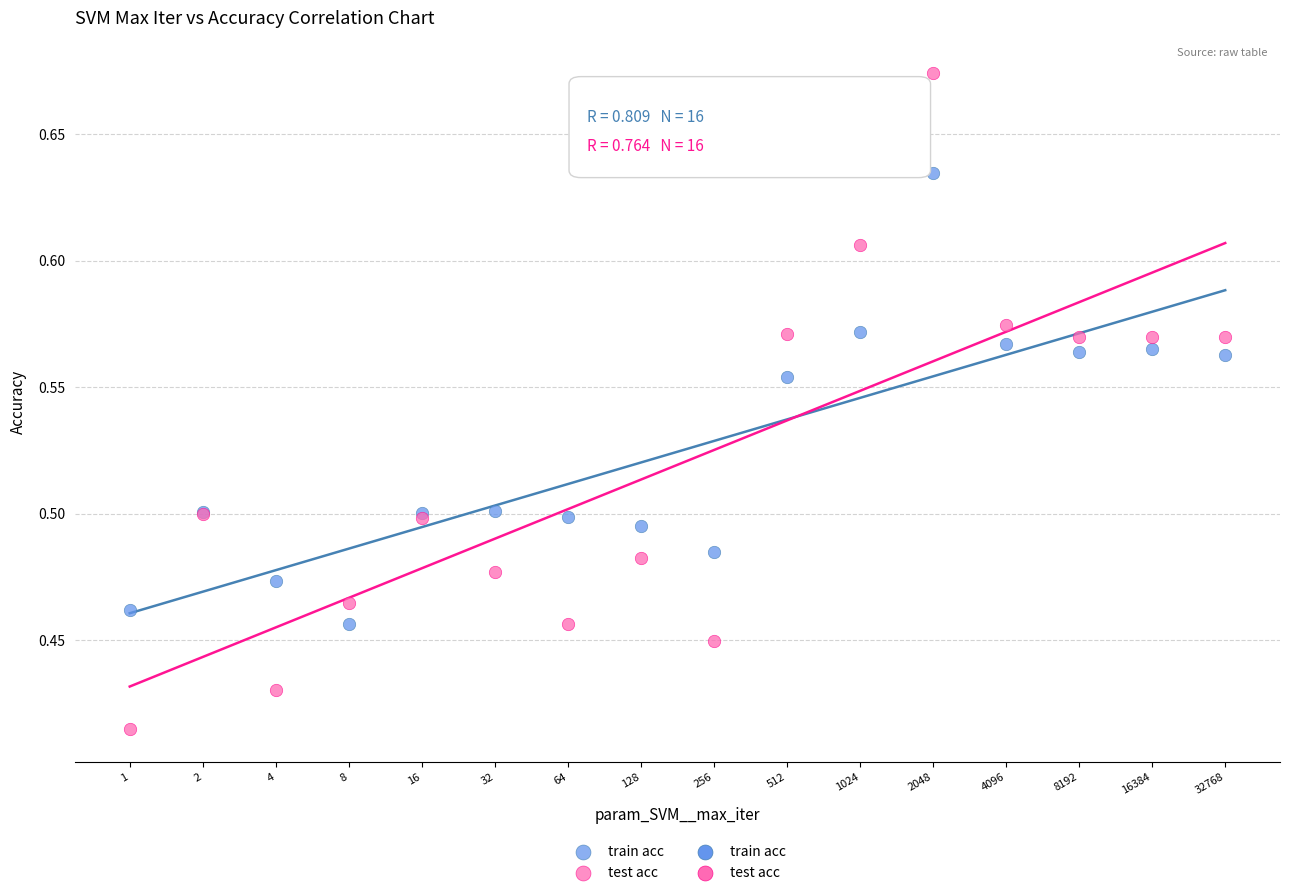

Which series has the widest spread of Y values?

test acc